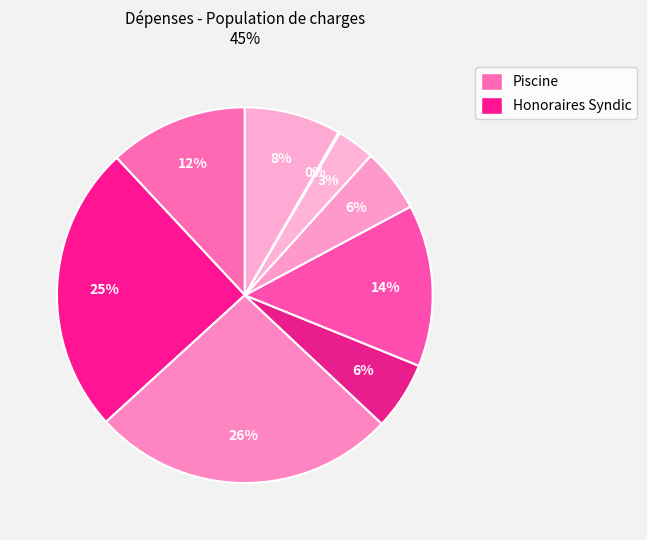

What is the smallest slice in the pie chart?

Sécurité incendie